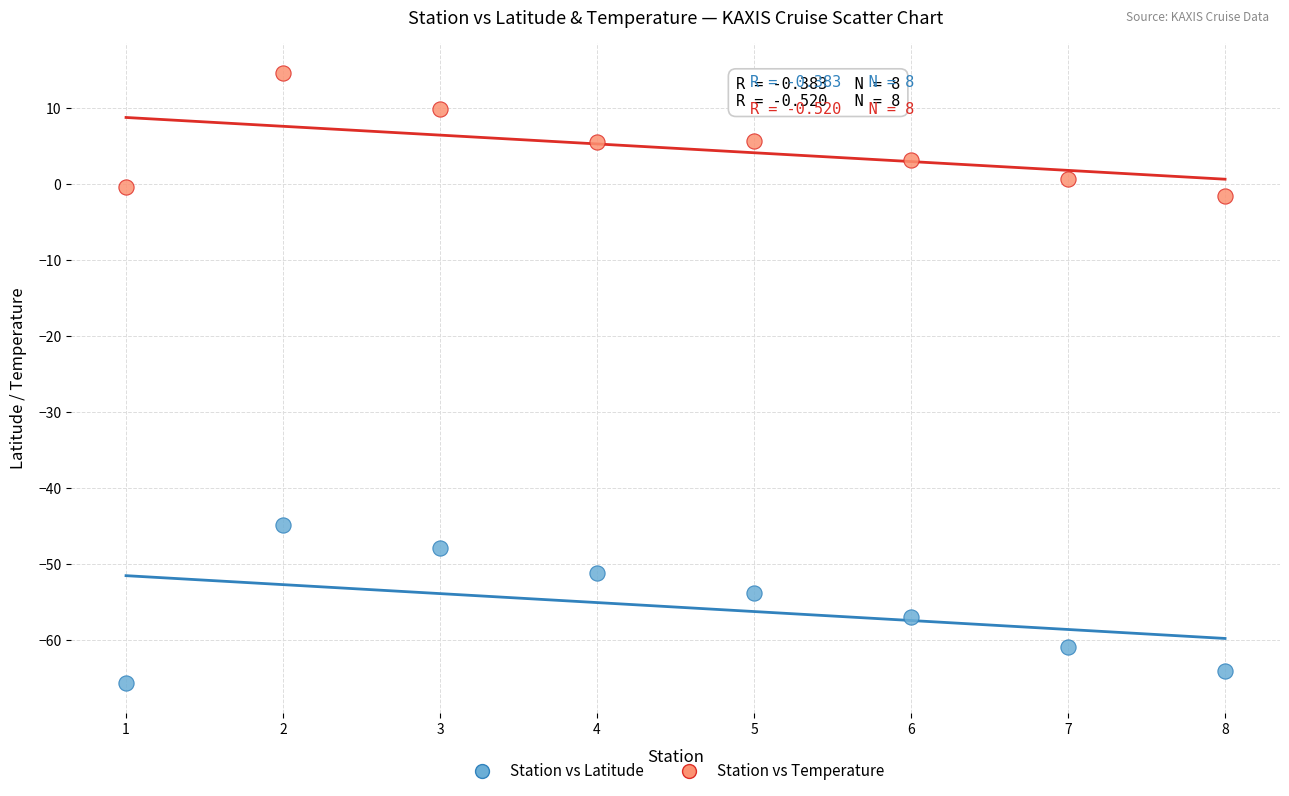

Which series reaches the maximum Y coordinate?

Station vs Temperature